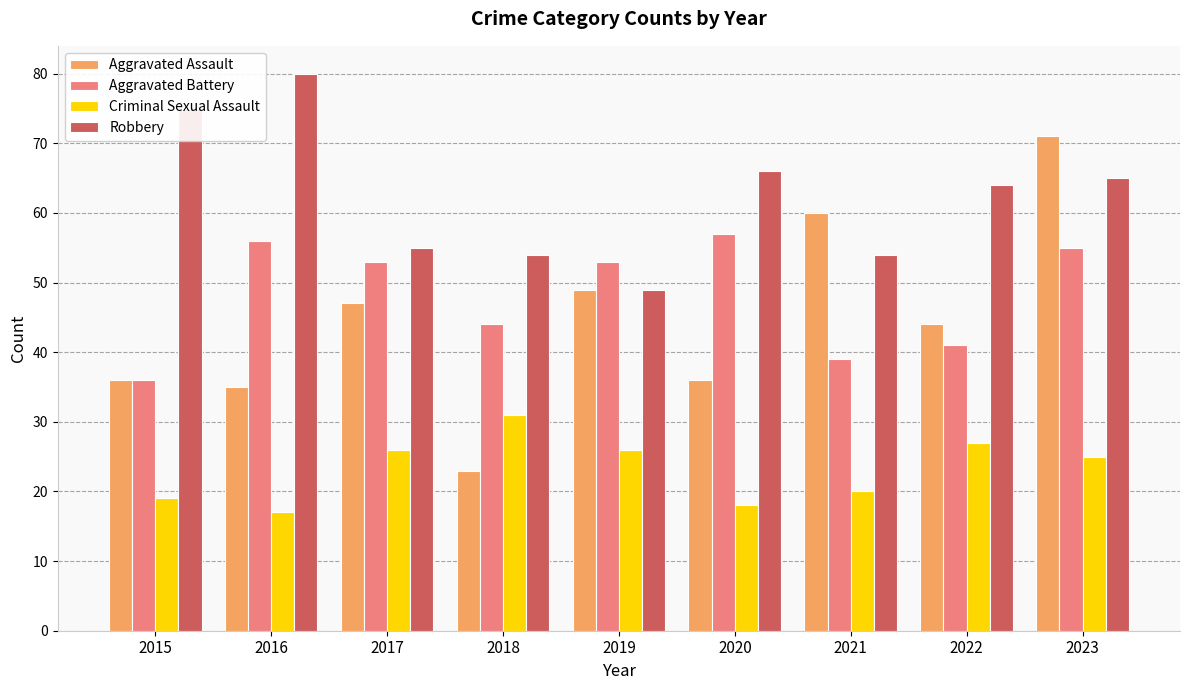

Between 2015 and 2021, which series saw the biggest shift?

Aggravated Assault